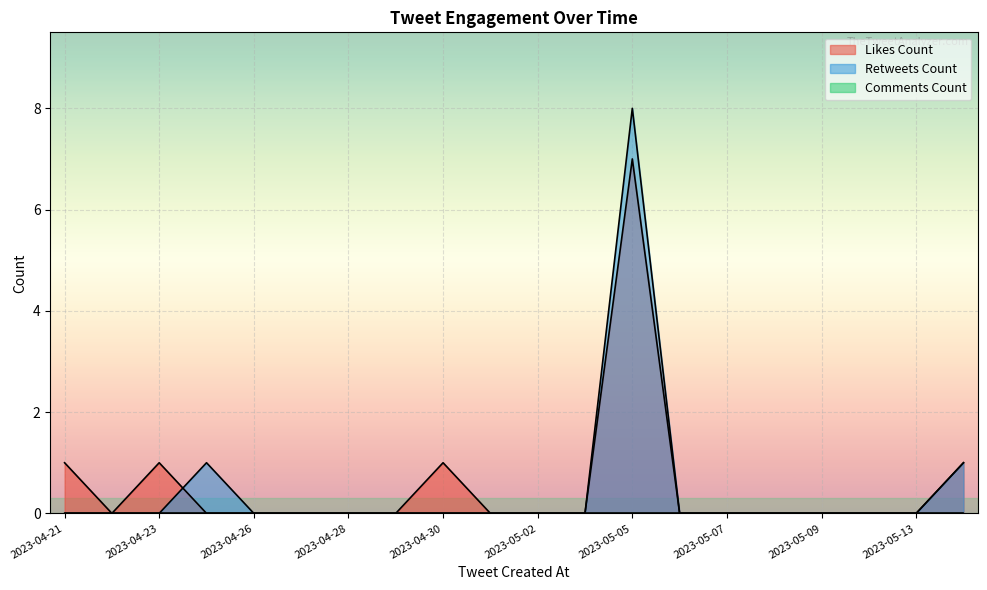

How many lines are shown in the chart?

3